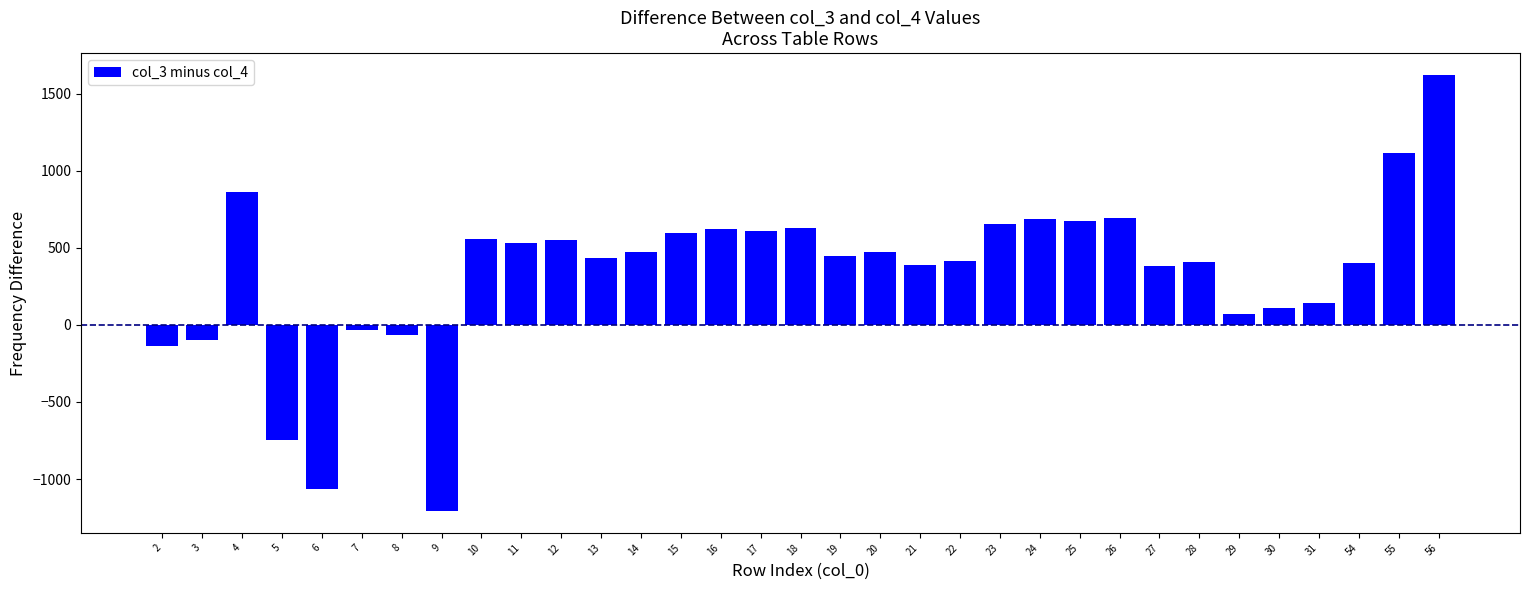

What is the change in value from 5 to 20?

+1218